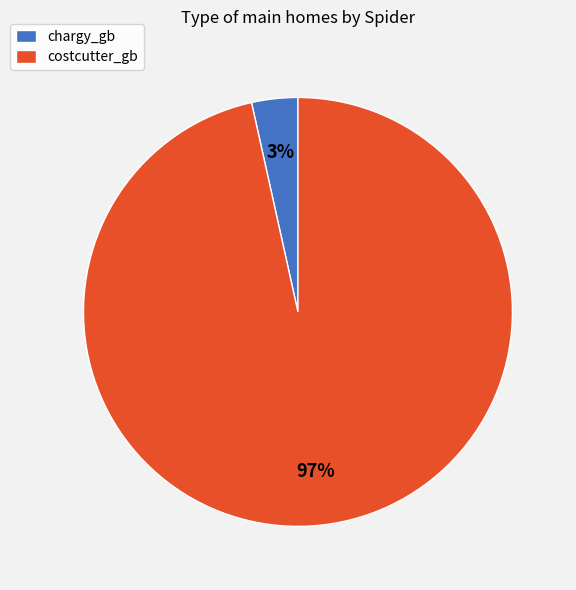

To the nearest percent, what is the average slice percentage?

50%